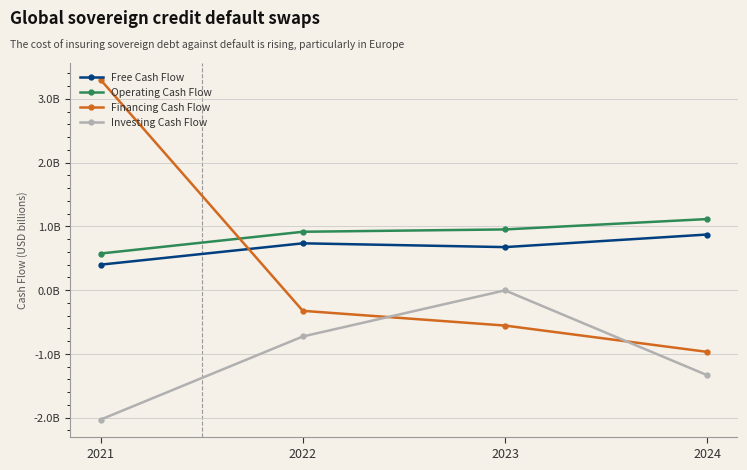

Where is Operating Cash Flow nearest to the value 0?

2021